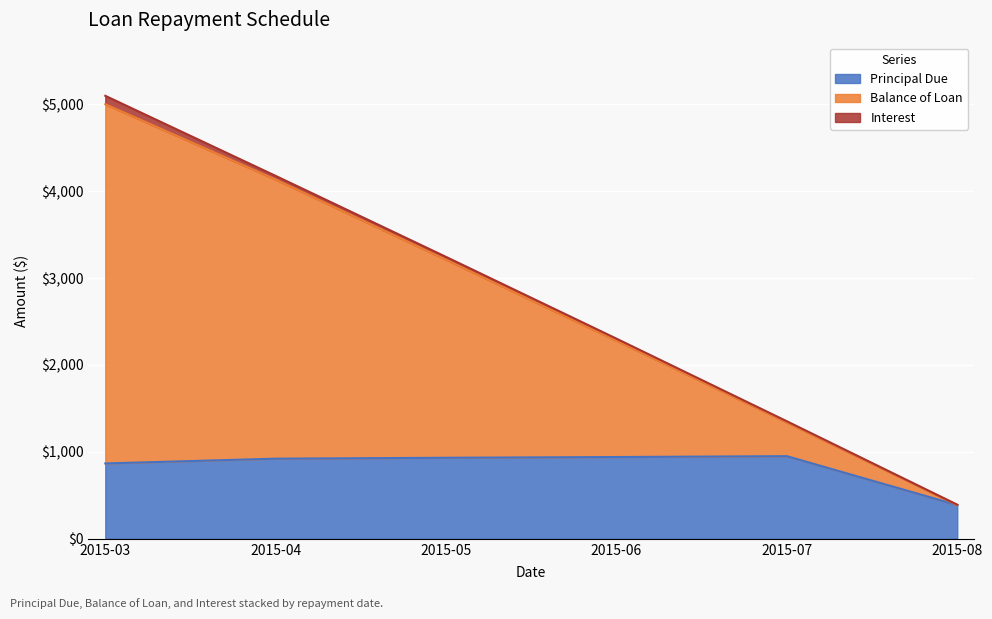

What is the minimum value for Principal Due?

388.4